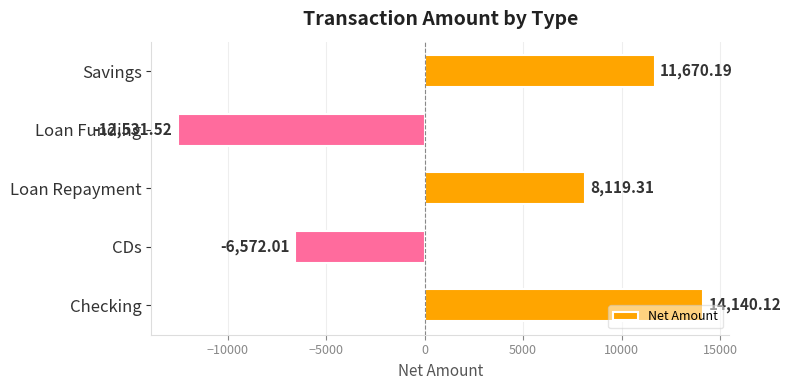

How many categories are shown in the chart?

5